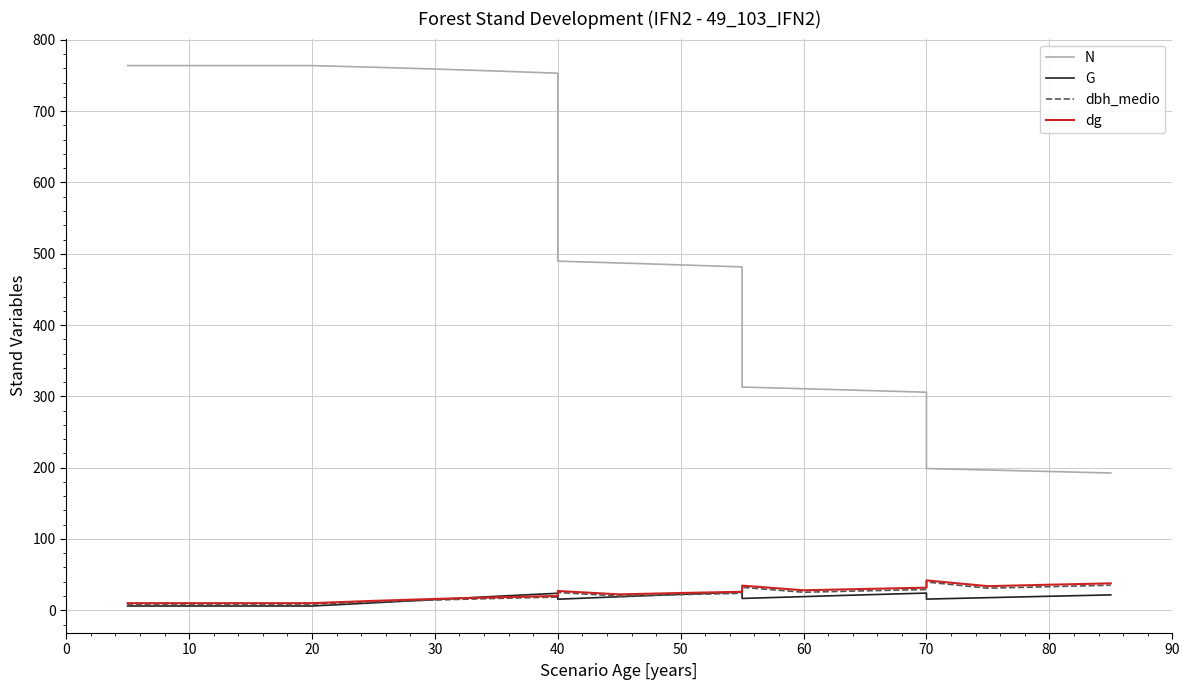

The value of G at 20 is 3.7. True or false?

False